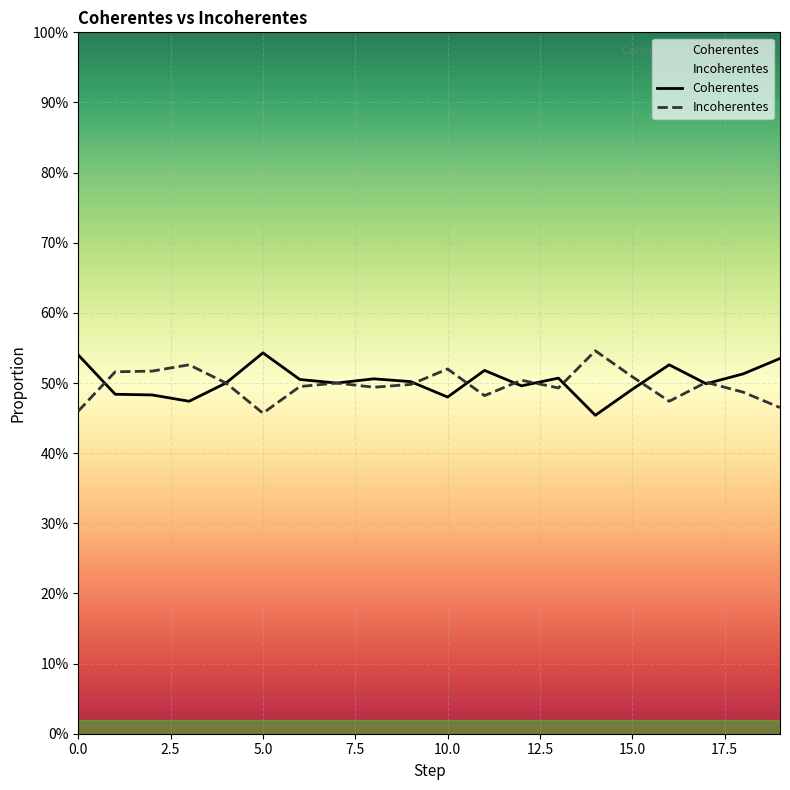

Does the chart display data point markers on the line(s)?

No